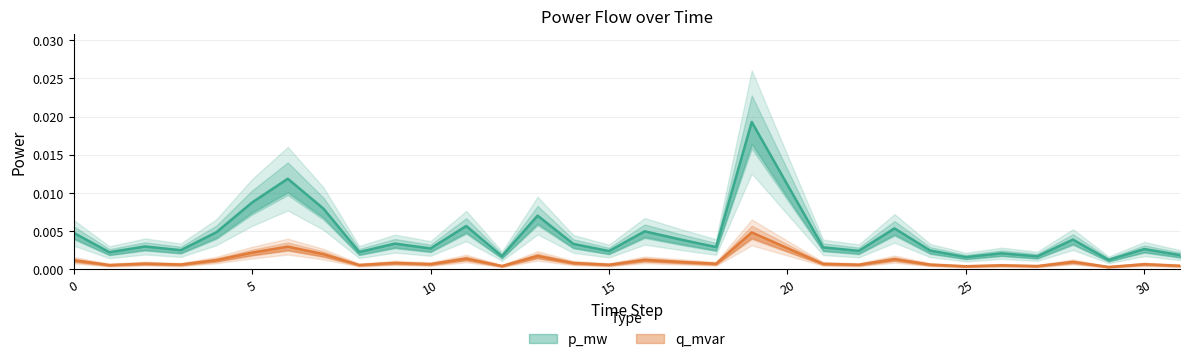

Is the value of q_mvar at 13 greater than the value of p_mw at 19?

No